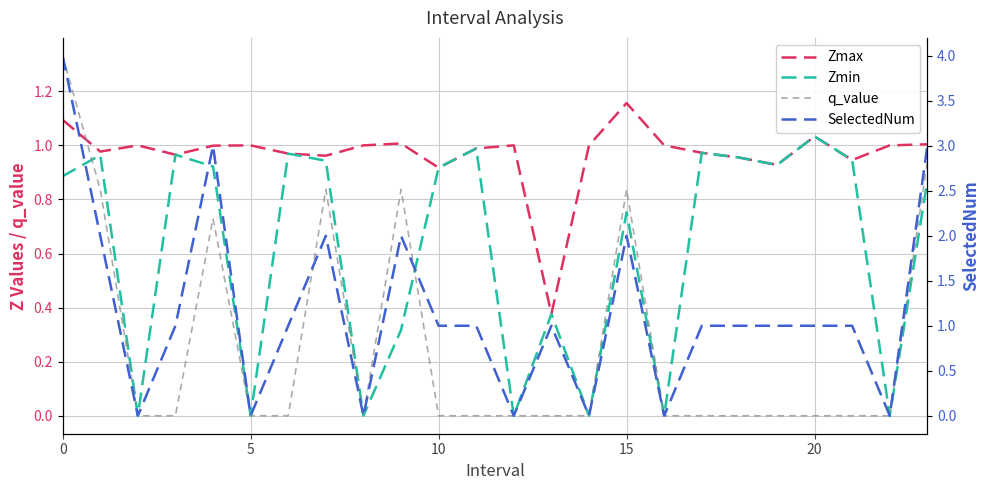

True or false: Zmin has more than 1 points higher than both neighbors.

True